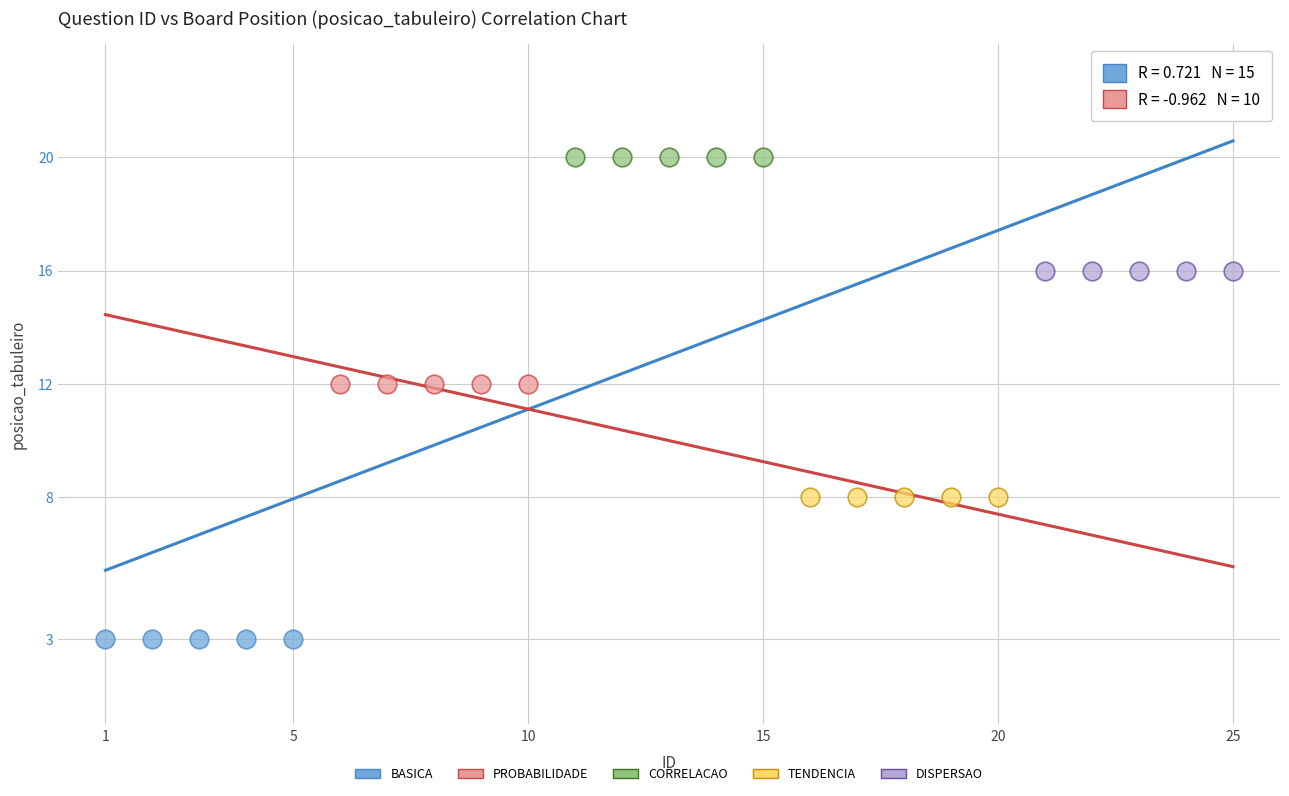

Which series reaches the minimum Y coordinate?

BASICA